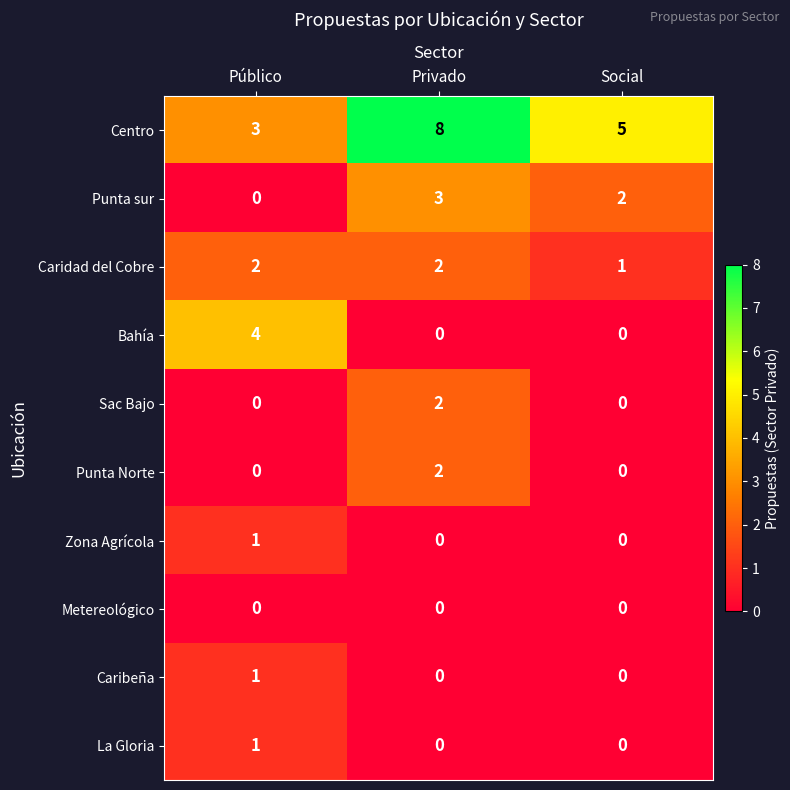

Reading right to left, transcribe all the data shown in this chart.

Centro: Social=5	Privado=8	Público=3
Punta sur: Social=2	Privado=3	Público=0
Caridad del Cobre: Social=1	Privado=2	Público=2
Bahía: Social=0	Privado=0	Público=4
Sac Bajo: Social=0	Privado=2	Público=0
Punta Norte: Social=0	Privado=2	Público=0
Zona Agrícola: Social=0	Privado=0	Público=1
Metereológico: Social=0	Privado=0	Público=0
Caribeña: Social=0	Privado=0	Público=1
La Gloria: Social=0	Privado=0	Público=1